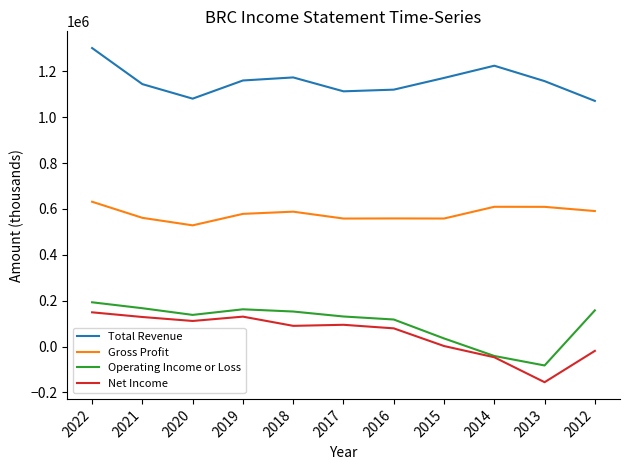

At which label does Total Revenue first exceed 1157800?

2022